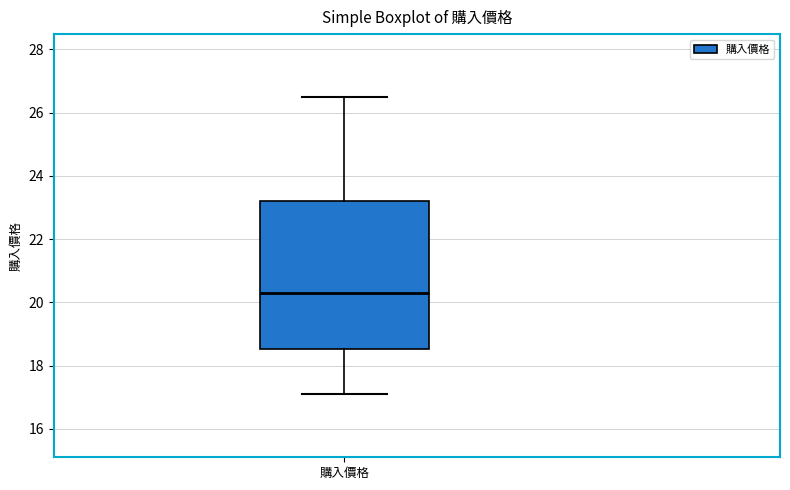

Read this box plot against the y-axis: the position of the median line, the range covered by the box, and the ends of both whiskers. The values are not printed on the chart, so give them approximately, as read against the axis.

median 20.4, box 18.6 to 23.2, whiskers 17.2 to 26.4